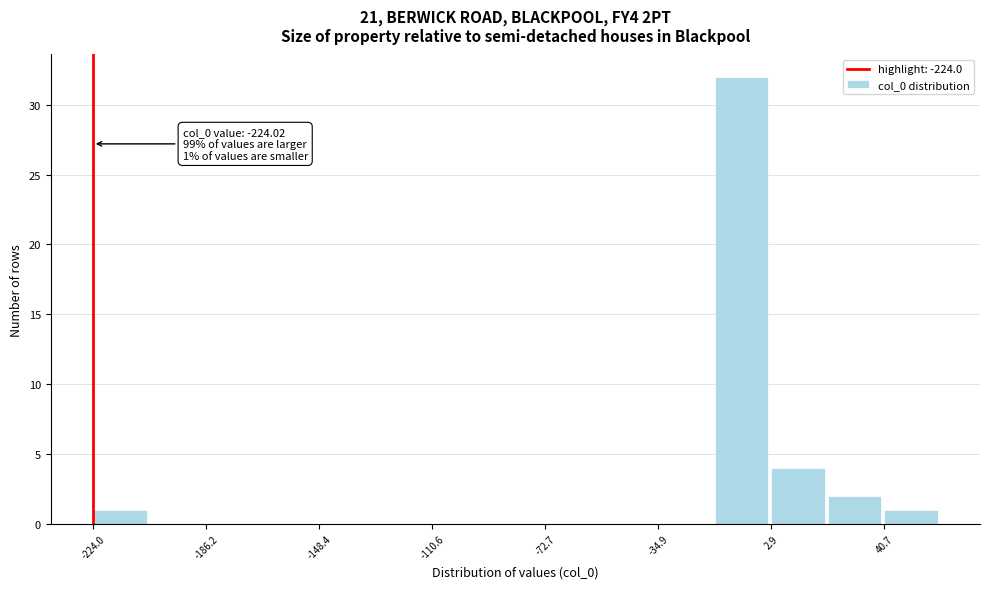

Read against the x-axis, roughly where is the centre of the tallest bar?

-5